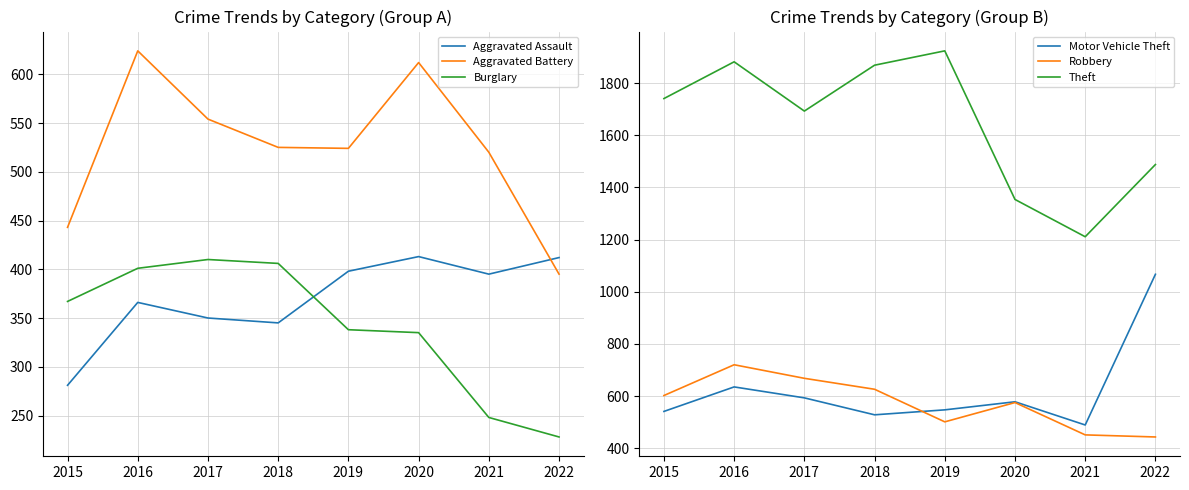

True or false: Burglary has a value of 338 at 2019.

True